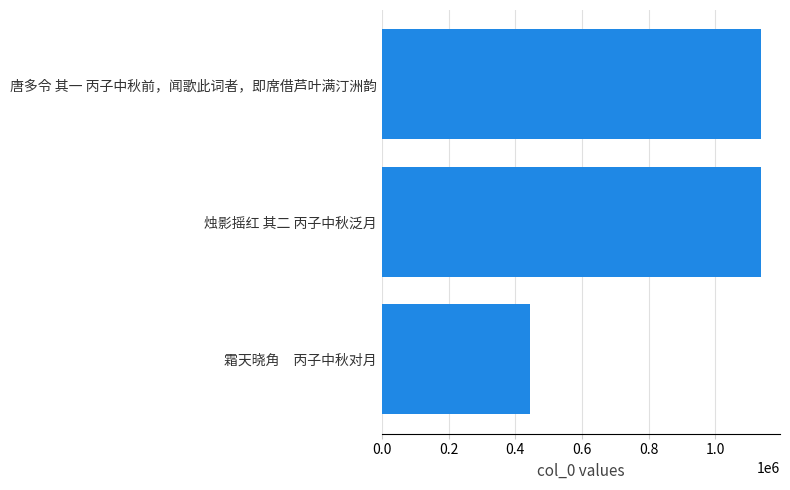

Between 霜天晓角　丙子中秋对月 and 唐多令 其一 丙子中秋前，闻歌此词者，即席借芦叶满汀洲韵, which is larger?

唐多令 其一 丙子中秋前，闻歌此词者，即席借芦叶满汀洲韵